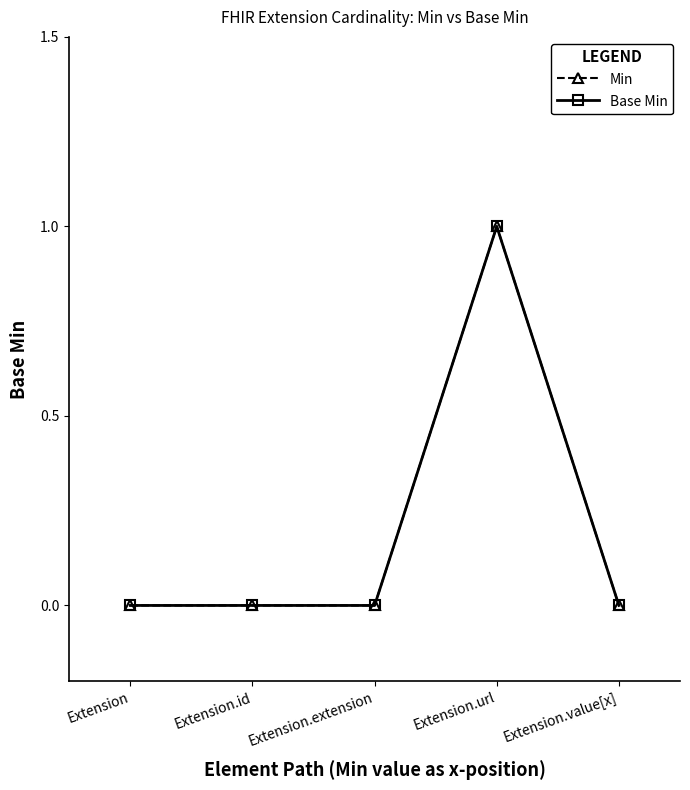

Is this an area chart (filled region under the line)?

No